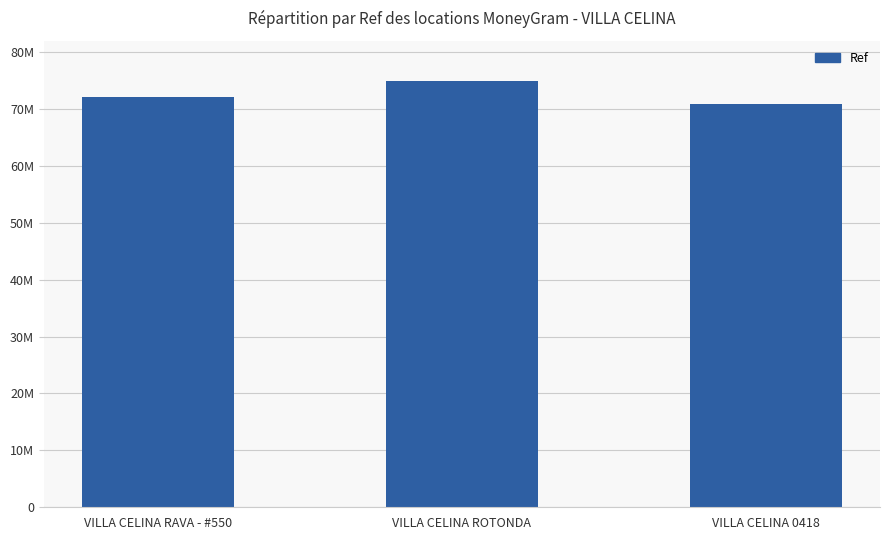

What is the difference between the maximum and minimum values?

4162831